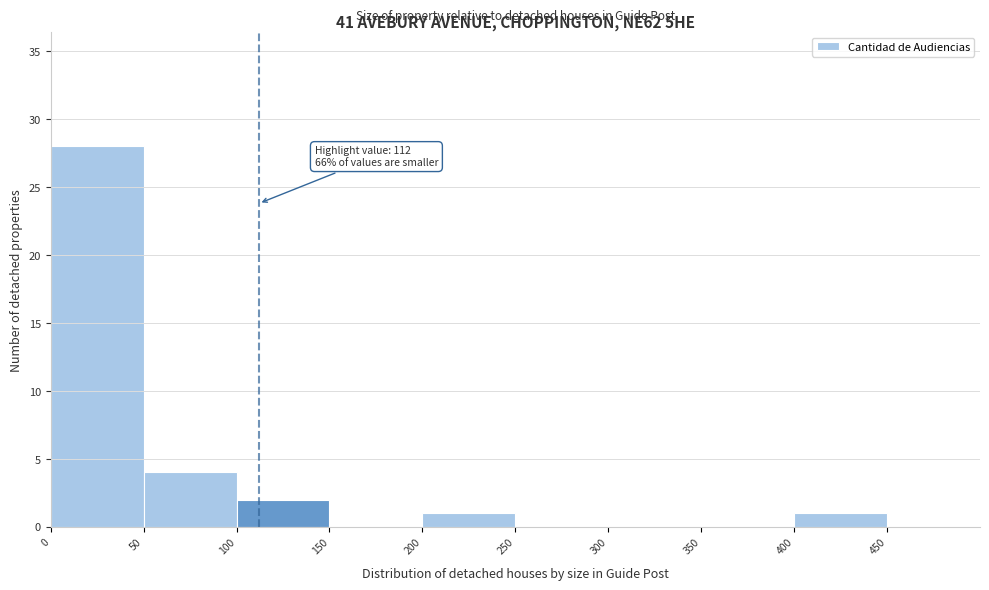

Over which range of the x-axis is the bar tallest?

0 to 50